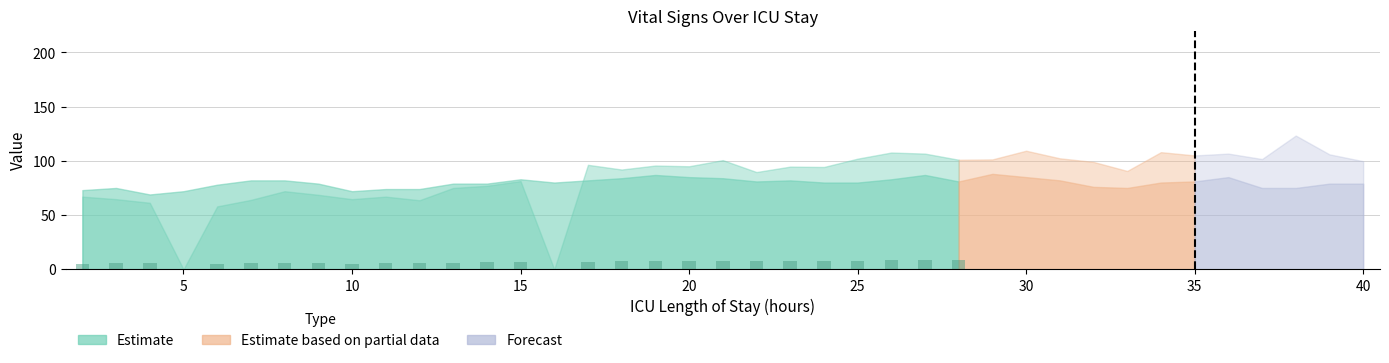

What is the greatest value displayed?

8.7